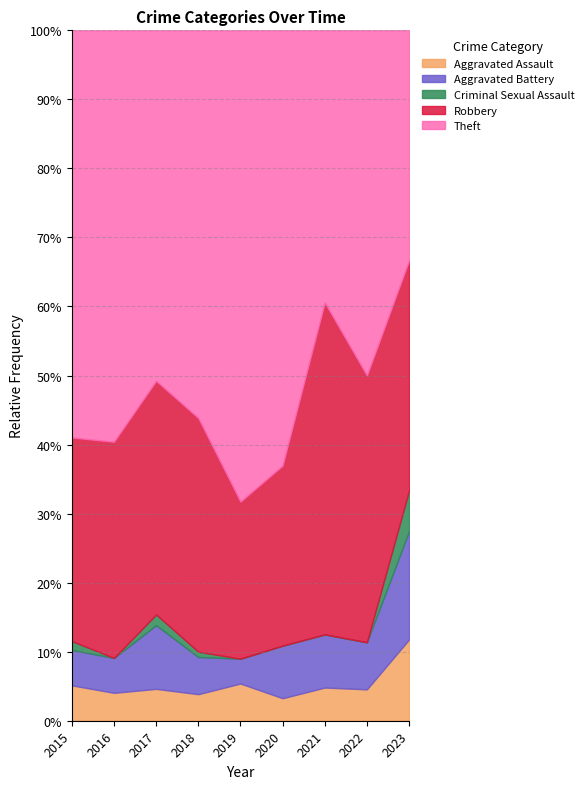

What is the value of the Aggravated Battery point at the 8th from the left?

6